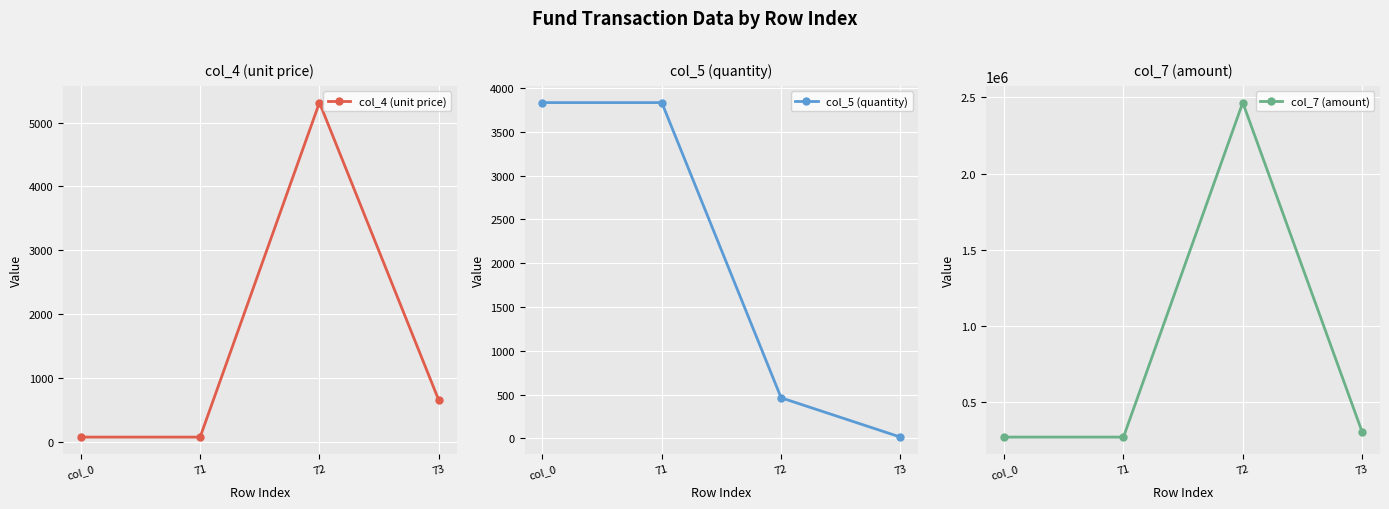

Reading right to left, what are all the values shown in this chart?

col_4 (unit price): 73=648.5	72=5315.6	71=69.8	col_0=69.8
col_5 (quantity): 73=15.3	72=464.0	71=3835.0	col_0=3835.0
col_7 (amount): 73=301931.2	72=2466440.3	71=267575.6	col_0=267575.6